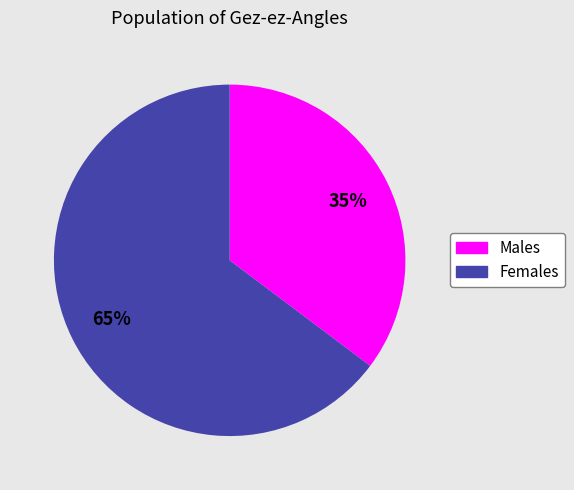

To the nearest percent, what is the average slice percentage?

50%